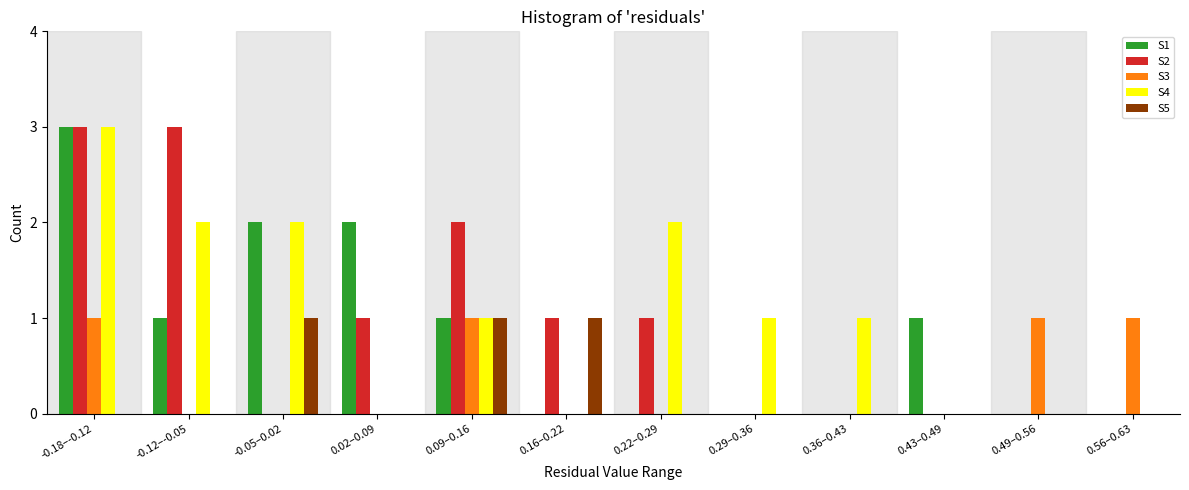

What is the total value across all series at -0.18–-0.12?

10